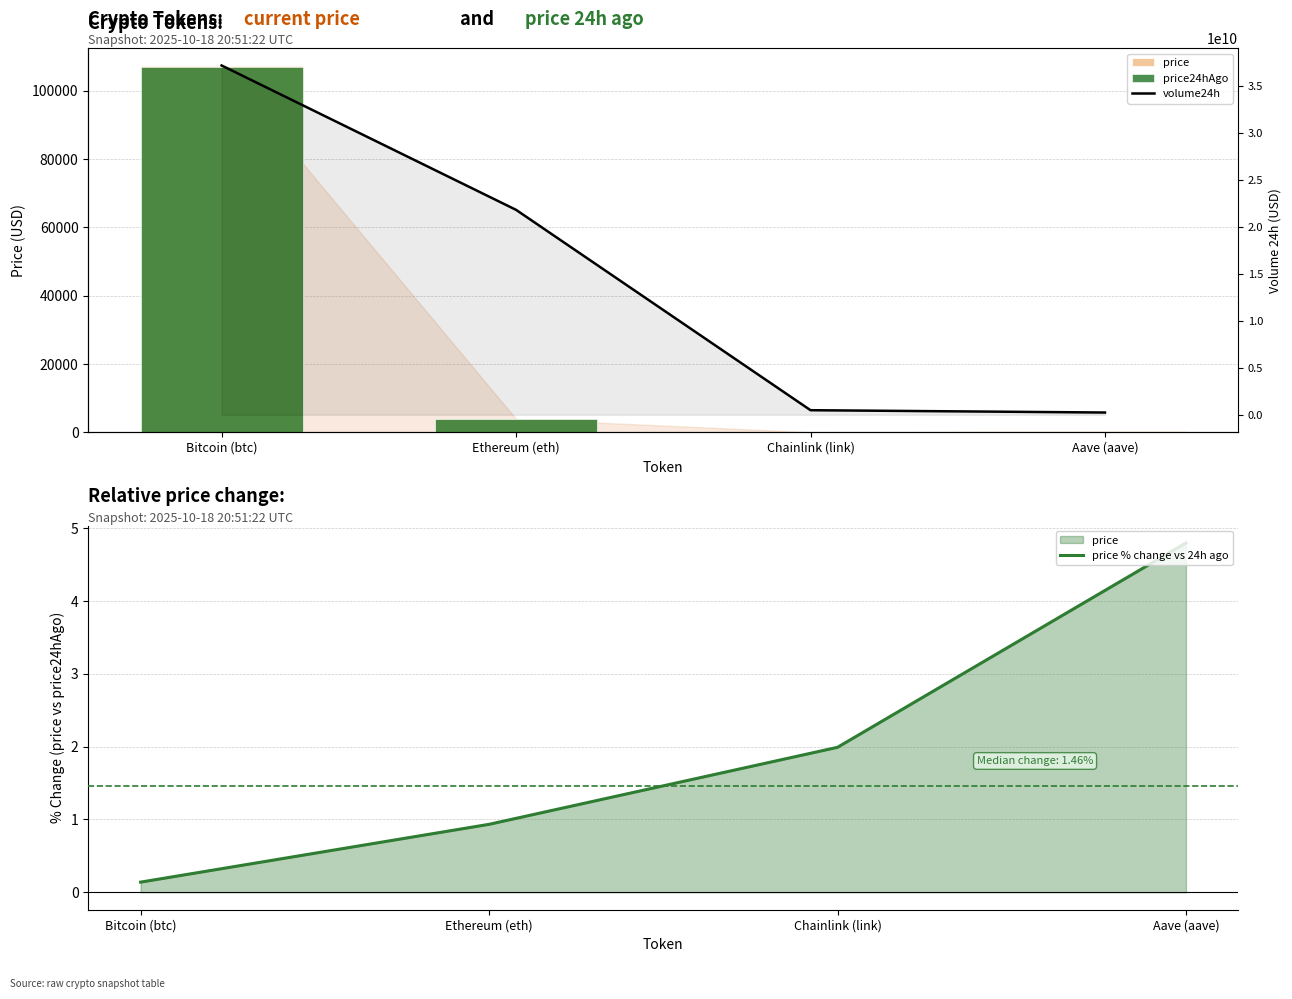

What is the maximum value shown in the chart?

37210053839.0